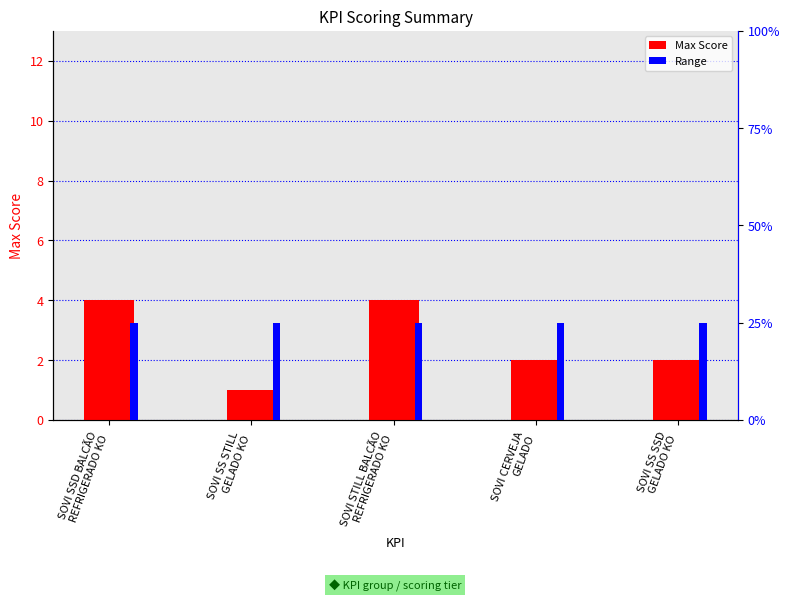

How many bars are there in total?

10